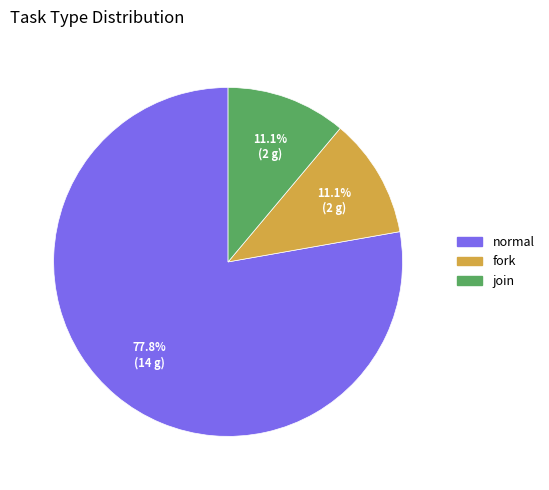

Combined, what portion of the pie is normal and fork?

88.9%